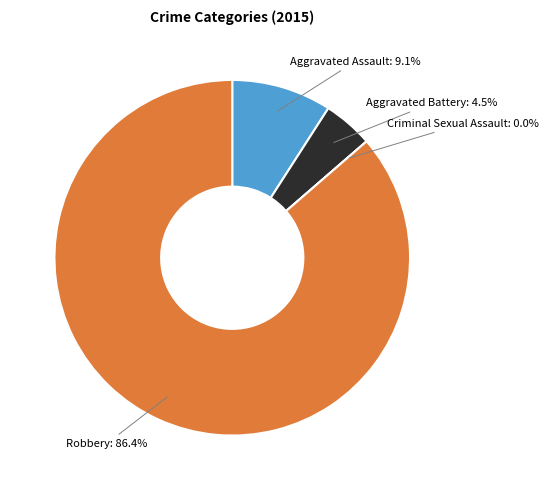

Do Robbery and Criminal Sexual Assault together represent more than half of the pie?

Yes